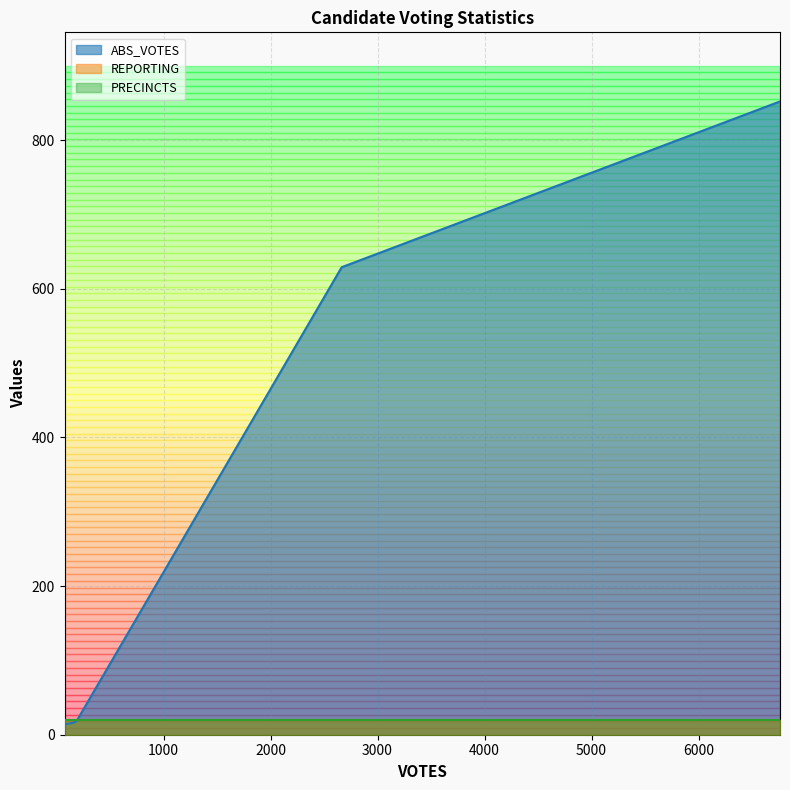

At which category does the chart reach its minimum across all series?

75